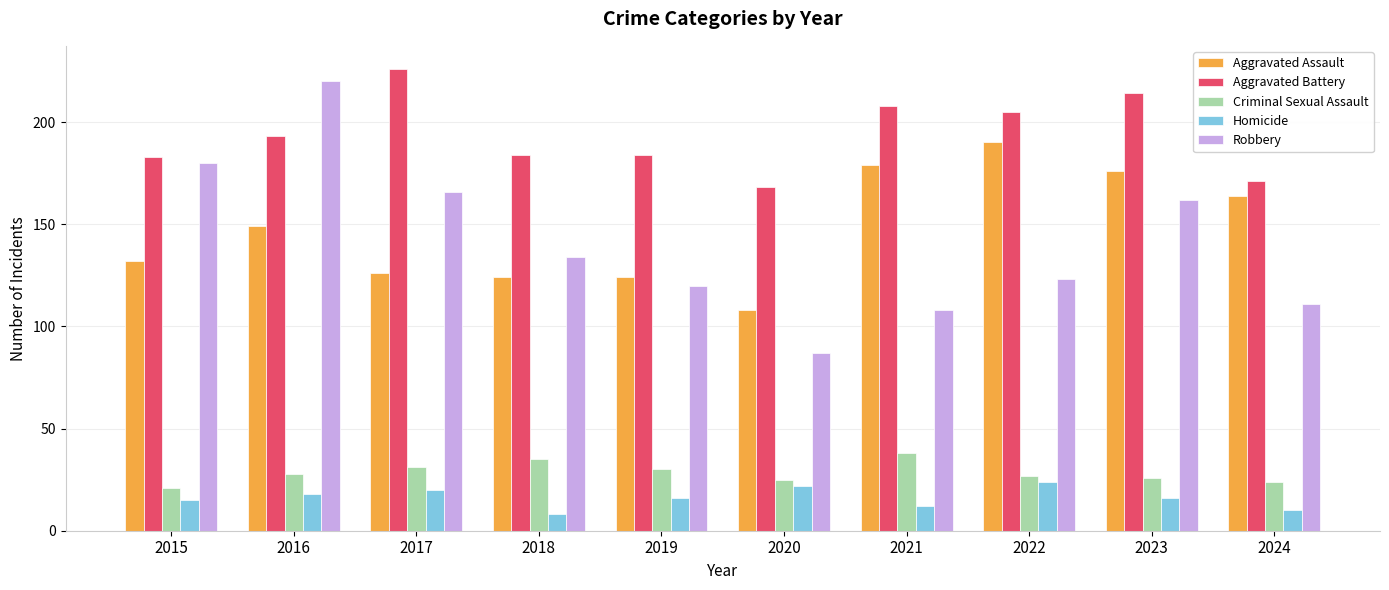

At 2022, list the series in order from largest to smallest.

Aggravated Battery, Aggravated Assault, Robbery, Criminal Sexual Assault, Homicide